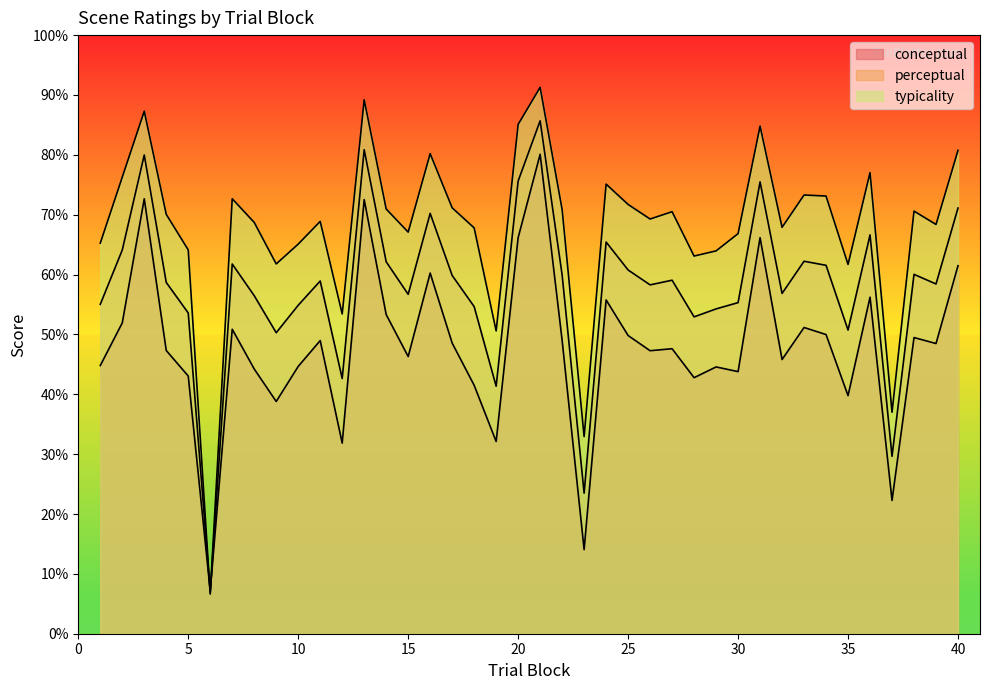

Reading right to left, list all the values displayed in this chart.

conceptual: 40=61.5	39=48.5	38=49.5	37=22.3	36=56.2	35=39.8	34=50.0	33=51.2	32=45.8	31=66.2	30=43.8	29=44.6	28=42.8	27=47.6	26=47.3	25=49.8	24=55.8	23=14.0	22=49.0	21=80.1	20=66.2	19=32.1	18=41.5	17=48.6	16=60.2	15=46.3	14=53.3	13=72.5	12=31.8	11=49.0	10=44.7	9=38.8	8=44.2	7=50.9	6=7.1	5=43.0	4=47.3	3=72.7	2=51.9	1=44.8
perceptual: 40=71.1	39=58.4	38=60.0	37=29.6	36=66.6	35=50.7	34=61.5	33=62.2	32=56.8	31=75.5	30=55.3	29=54.3	28=52.9	27=59.1	26=58.3	25=60.8	24=65.4	23=23.5	22=59.9	21=85.7	20=75.6	19=41.3	18=54.6	17=59.9	16=70.2	15=56.7	14=62.1	13=80.9	12=42.6	11=58.9	10=54.9	9=50.3	8=56.5	7=61.8	6=6.9	5=53.6	4=58.7	3=80.0	2=64.1	1=55.0
typicality: 40=80.8	39=68.4	38=70.6	37=37.0	36=77.0	35=61.7	34=73.1	33=73.3	32=67.9	31=84.8	30=66.8	29=64.0	28=63.1	27=70.5	26=69.3	25=71.7	24=75.1	23=32.9	22=70.9	21=91.3	20=85.1	19=50.6	18=67.8	17=71.1	16=80.2	15=67.1	14=71.0	13=89.2	12=53.4	11=68.9	10=65.1	9=61.8	8=68.7	7=72.7	6=6.6	5=64.1	4=70.1	3=87.3	2=76.3	1=65.2